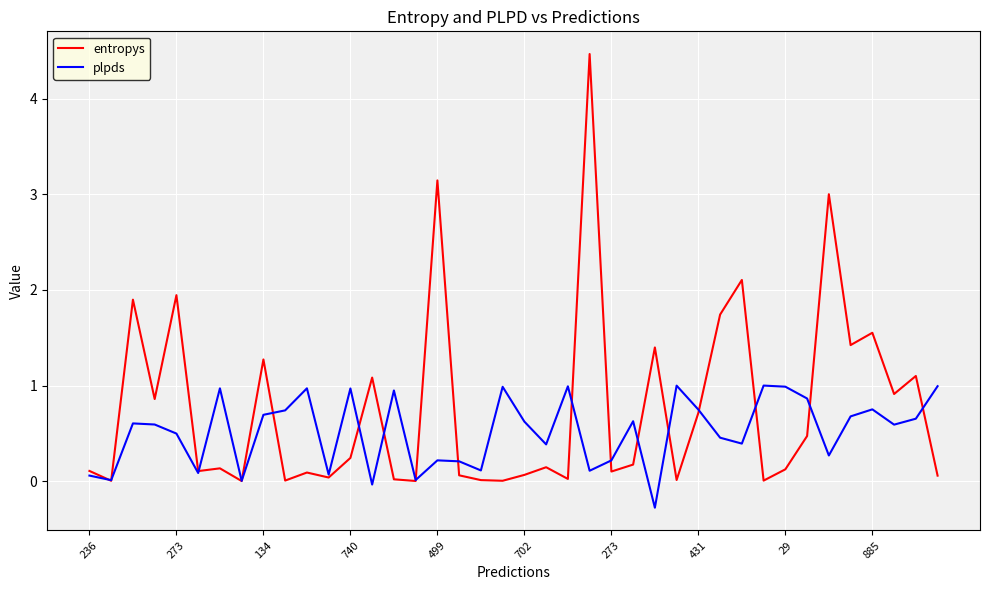

What is the greatest value displayed?

4.5